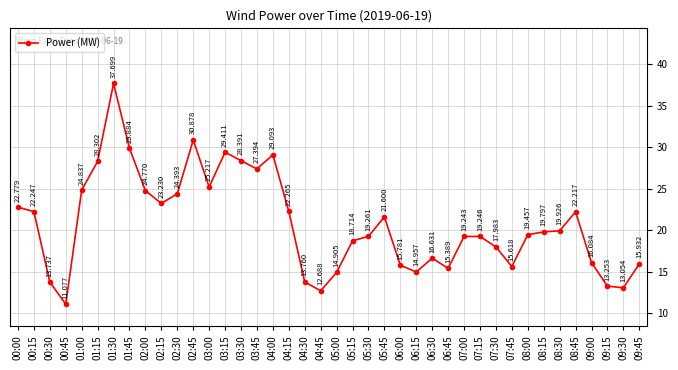

Rank the categories by value from lowest to highest.

00:45, 04:45, 09:30, 09:15, 00:30, 04:30, 05:00, 06:15, 06:45, 07:45, 06:00, 09:45, 09:00, 06:30, 07:30, 05:15, 07:00, 07:15, 05:30, 08:00, 08:15, 08:30, 05:45, 08:45, 00:15, 04:15, 00:00, 02:15, 02:30, 02:00, 01:00, 03:00, 03:45, 01:15, 03:30, 04:00, 03:15, 01:45, 02:45, 01:30